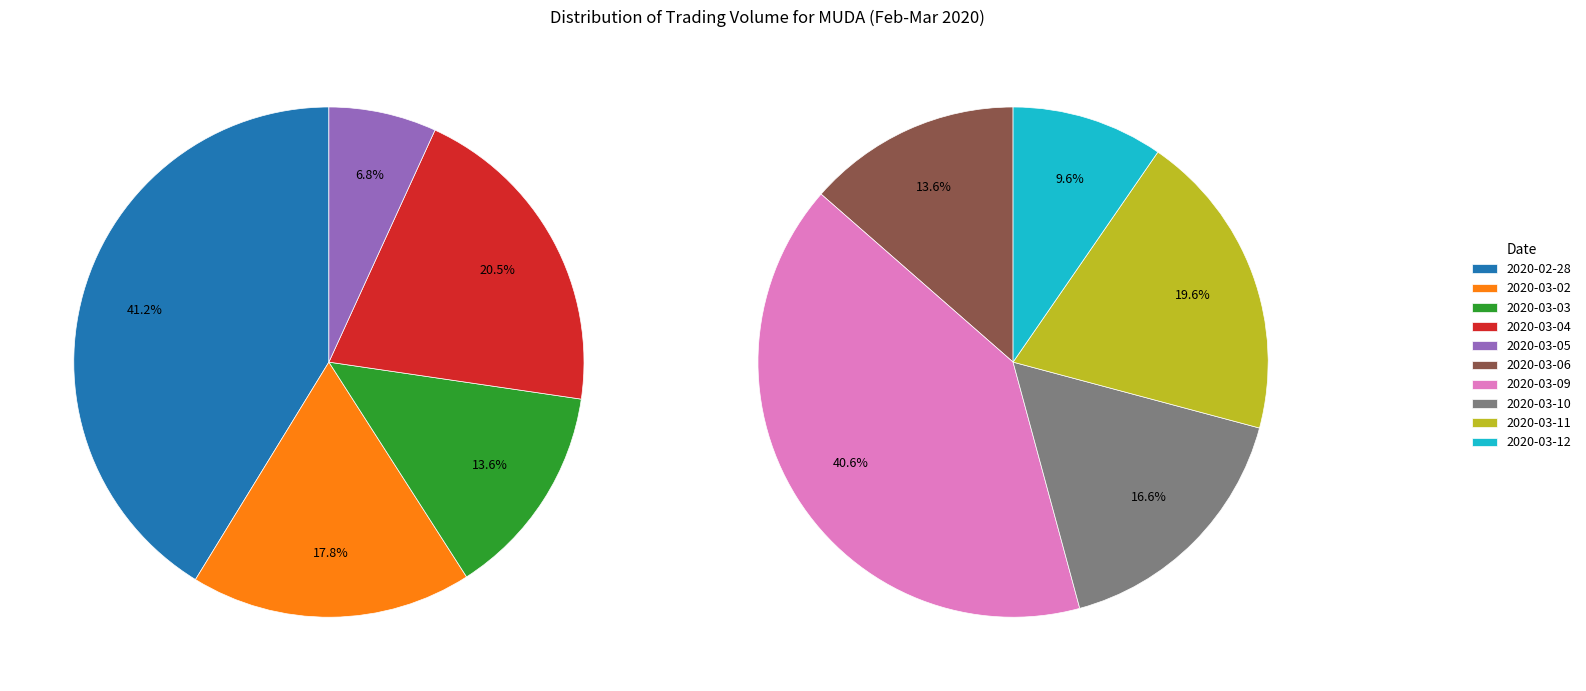

Which category has the biggest portion of the pie?

2020-02-28